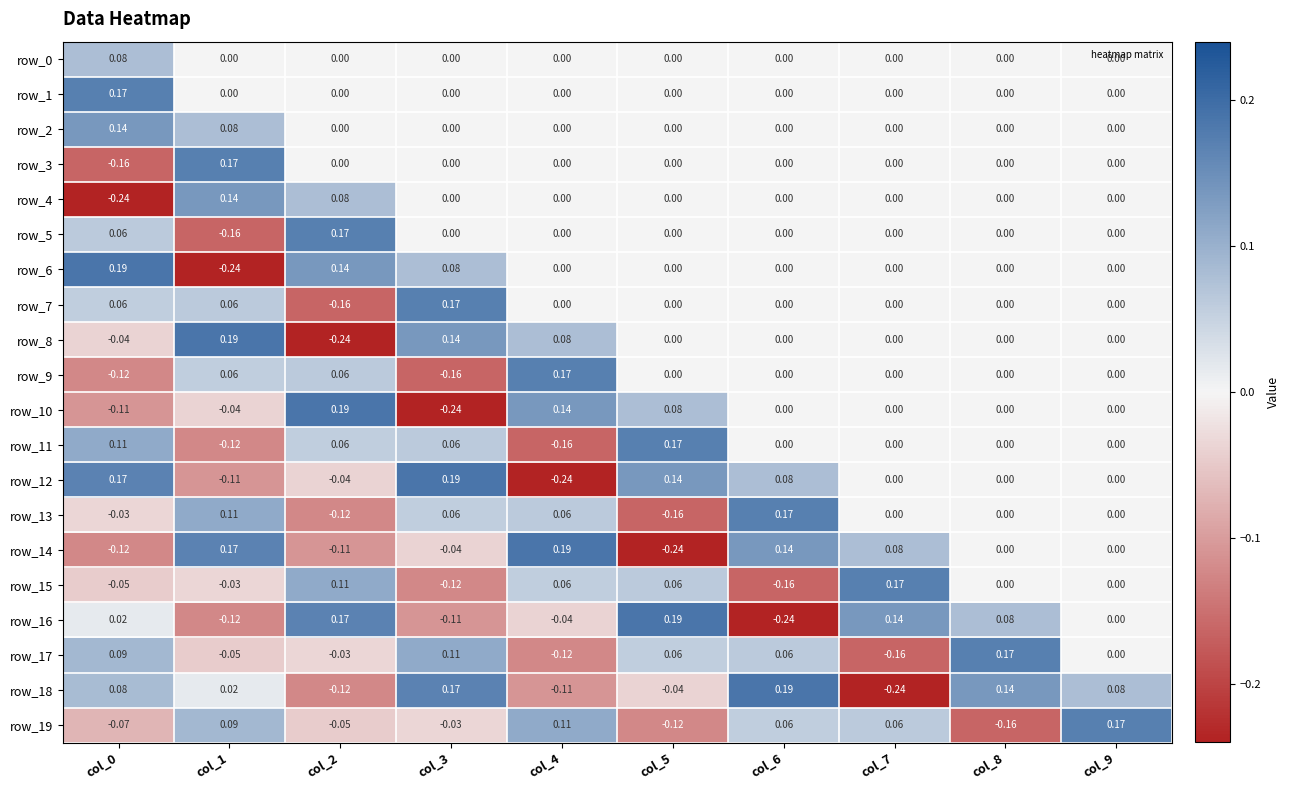

How many series are shown in this chart?

20